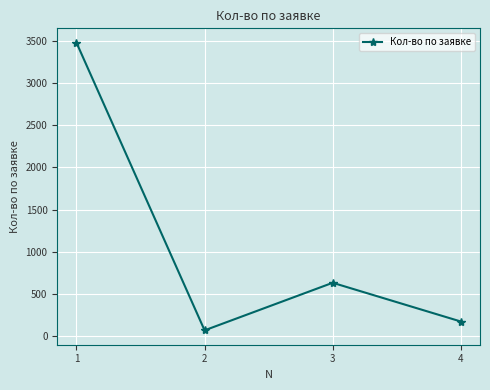

Where does the data first go above 630?

1